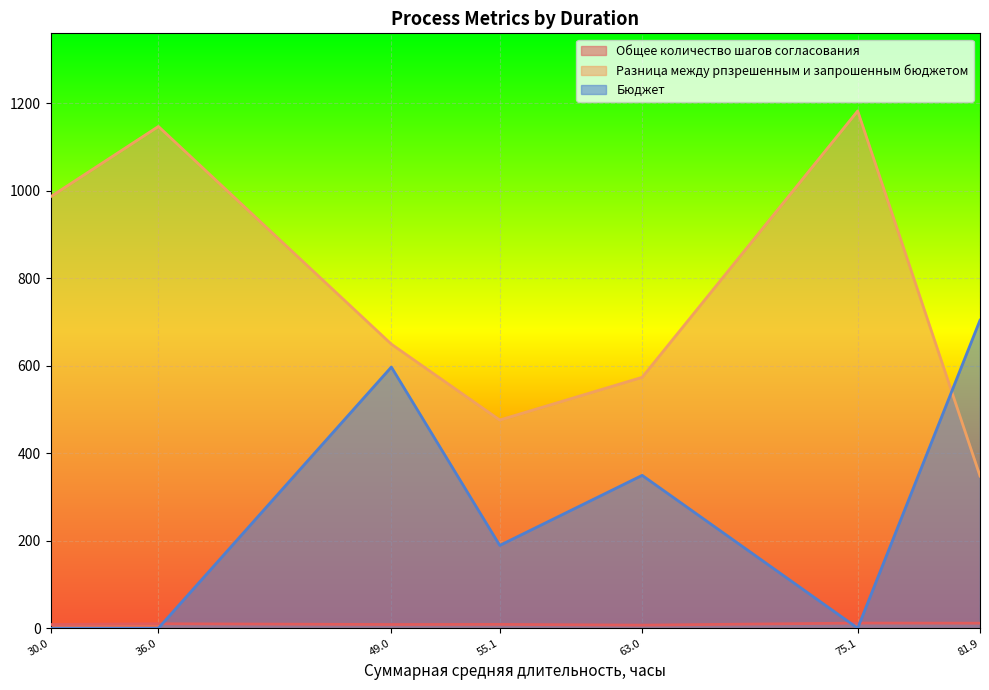

What position from the left is 81.9?

7